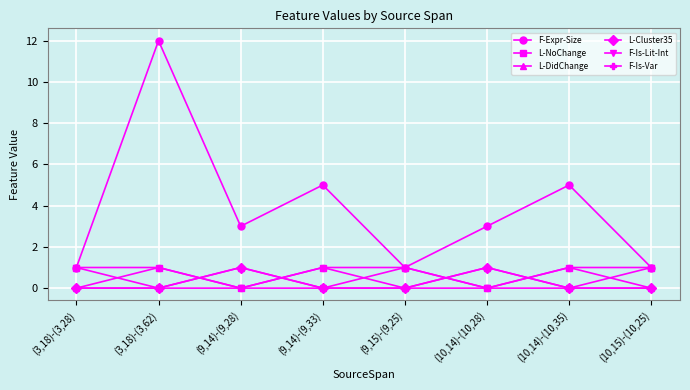

Is this an area chart (filled region under the line)?

No